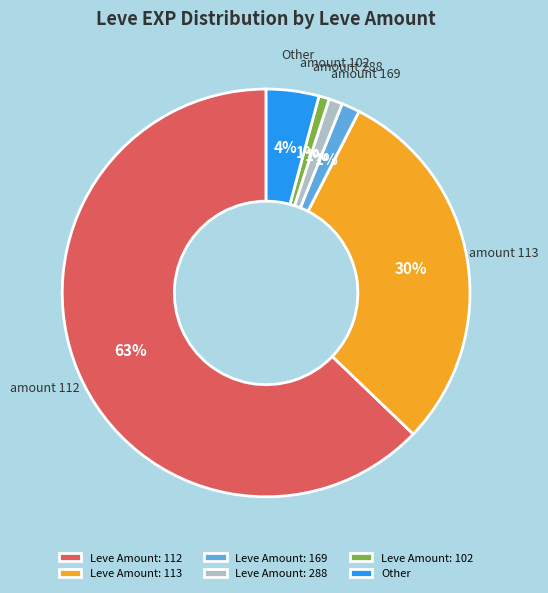

To the nearest percent, what is the difference between the largest and smallest slice percentages?

62%